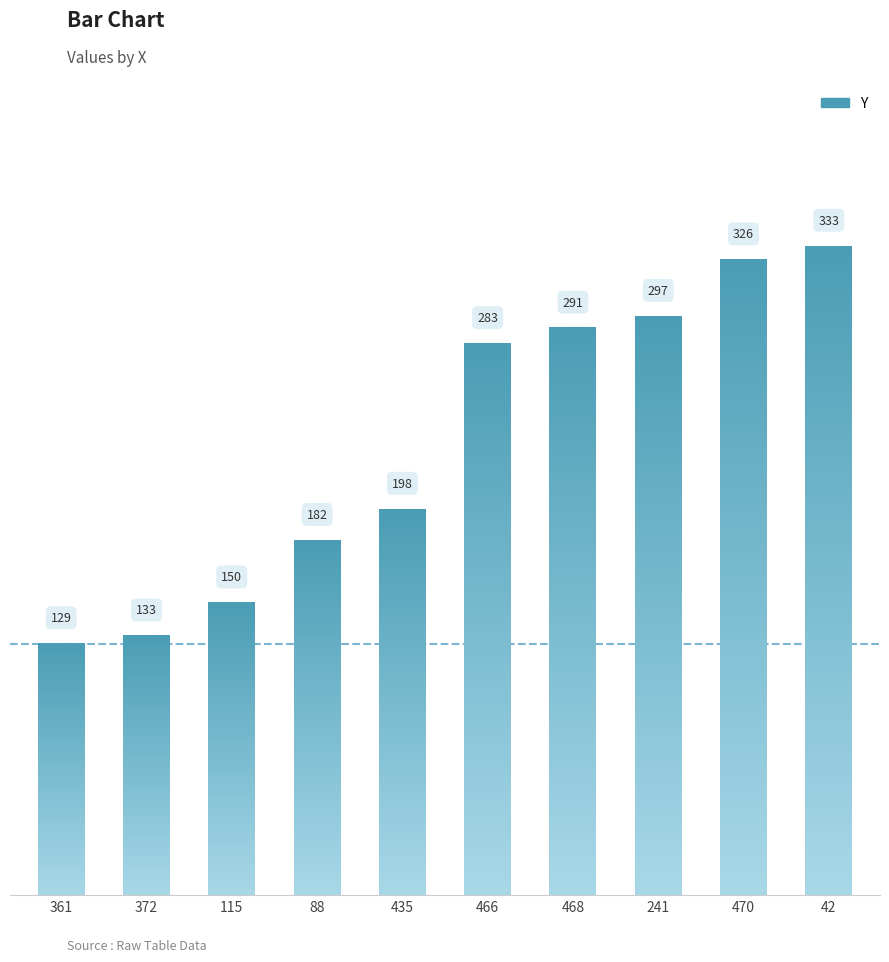

Reading right to left, list all the values displayed in this chart.

42=333	470=326	241=297	468=291	466=283	435=198	88=182	115=150	372=133	361=129